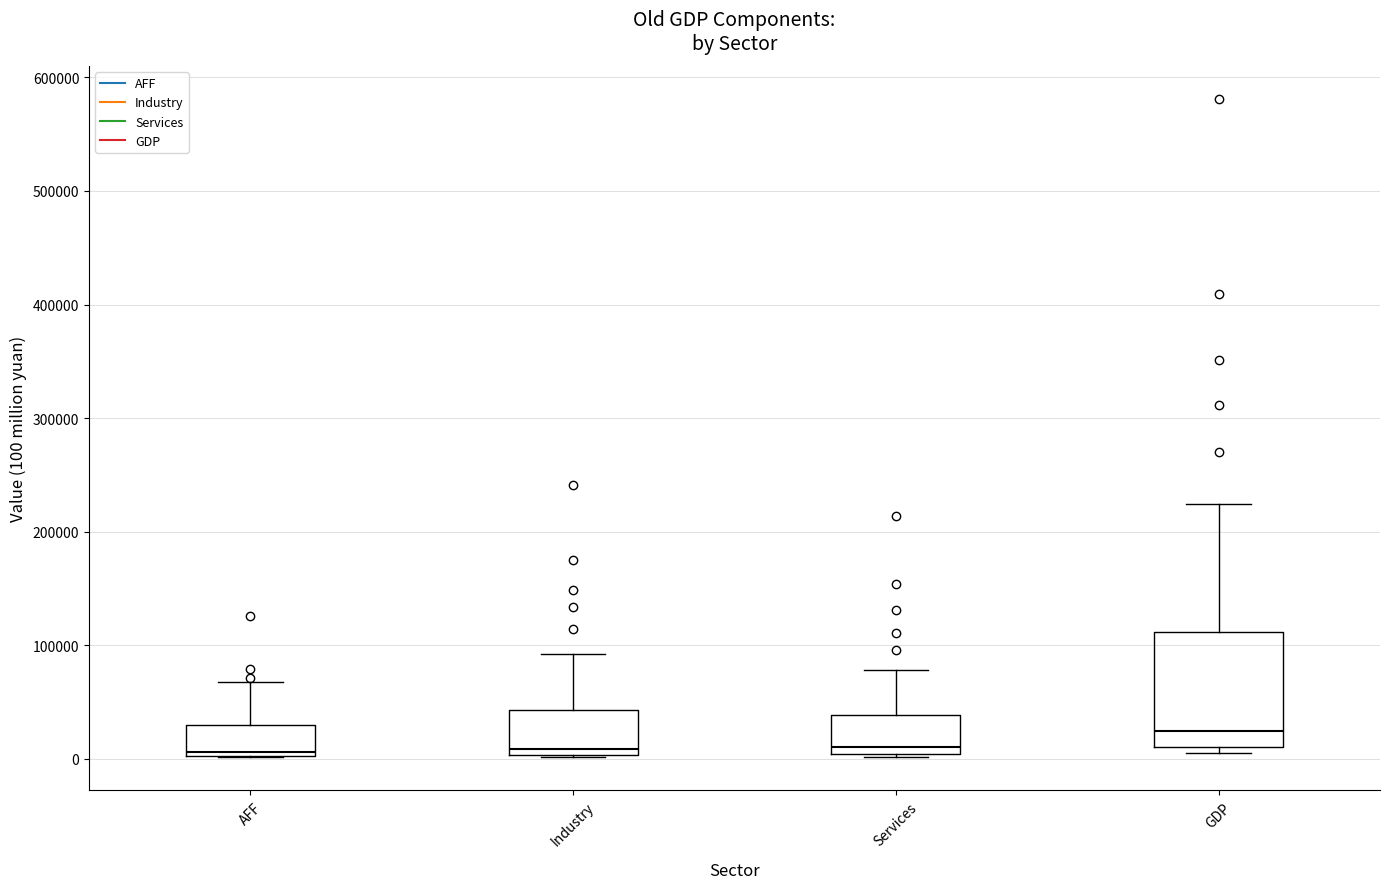

Which box has the highest median line?

GDP